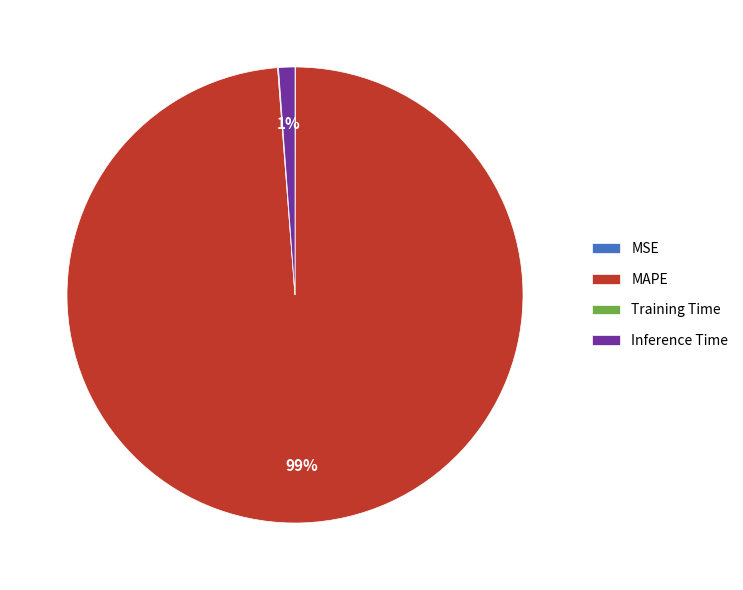

To the nearest percent, what percentage of the pie is Inference Time?

1%